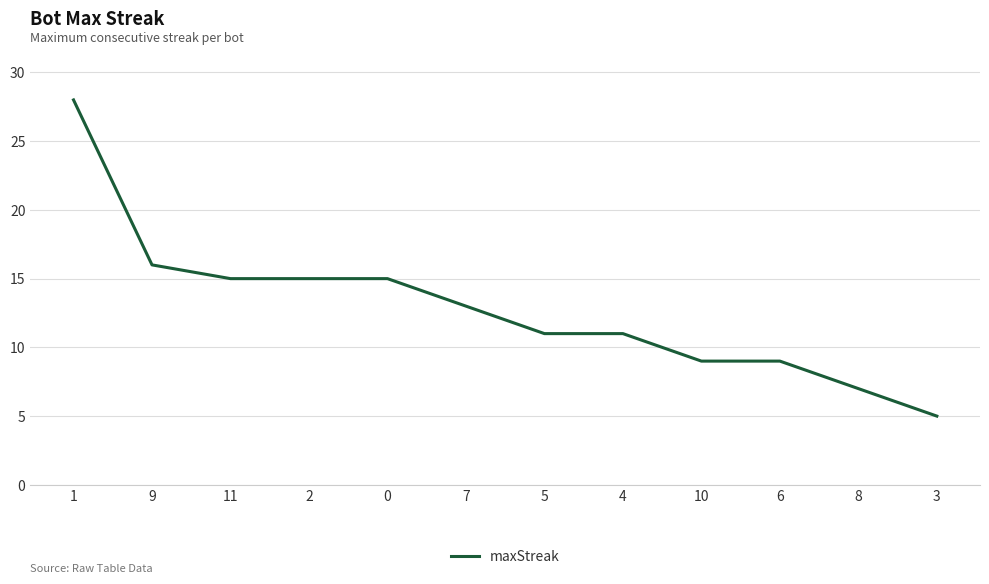

The value at 6 is 9. True or false?

True